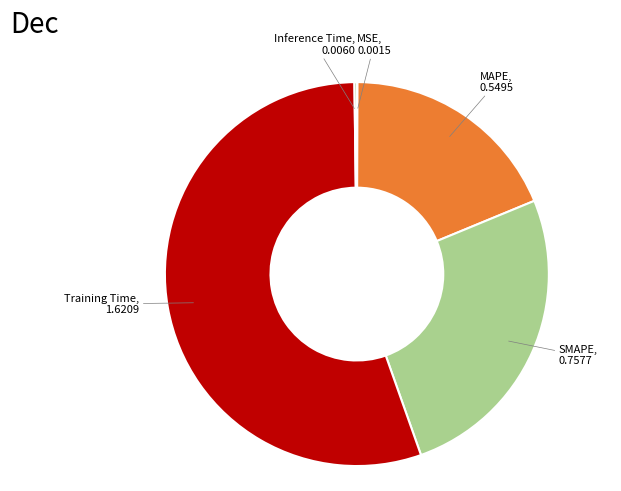

Does any single category account for the majority?

Yes